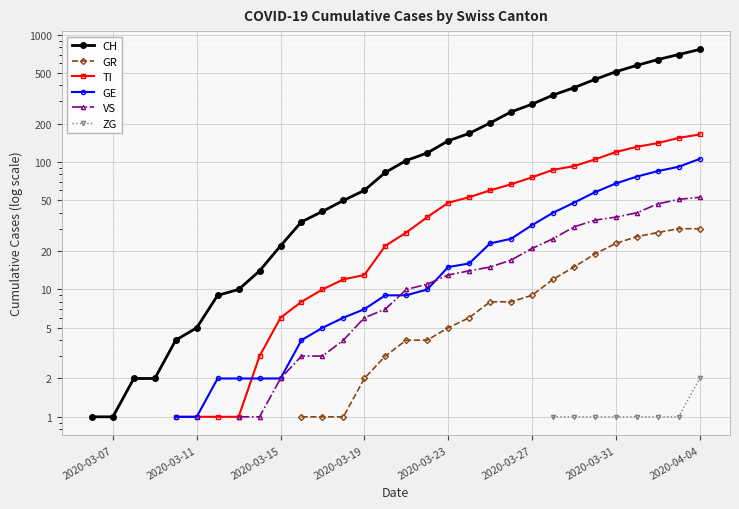

How many data points in CH are less than 34?

10